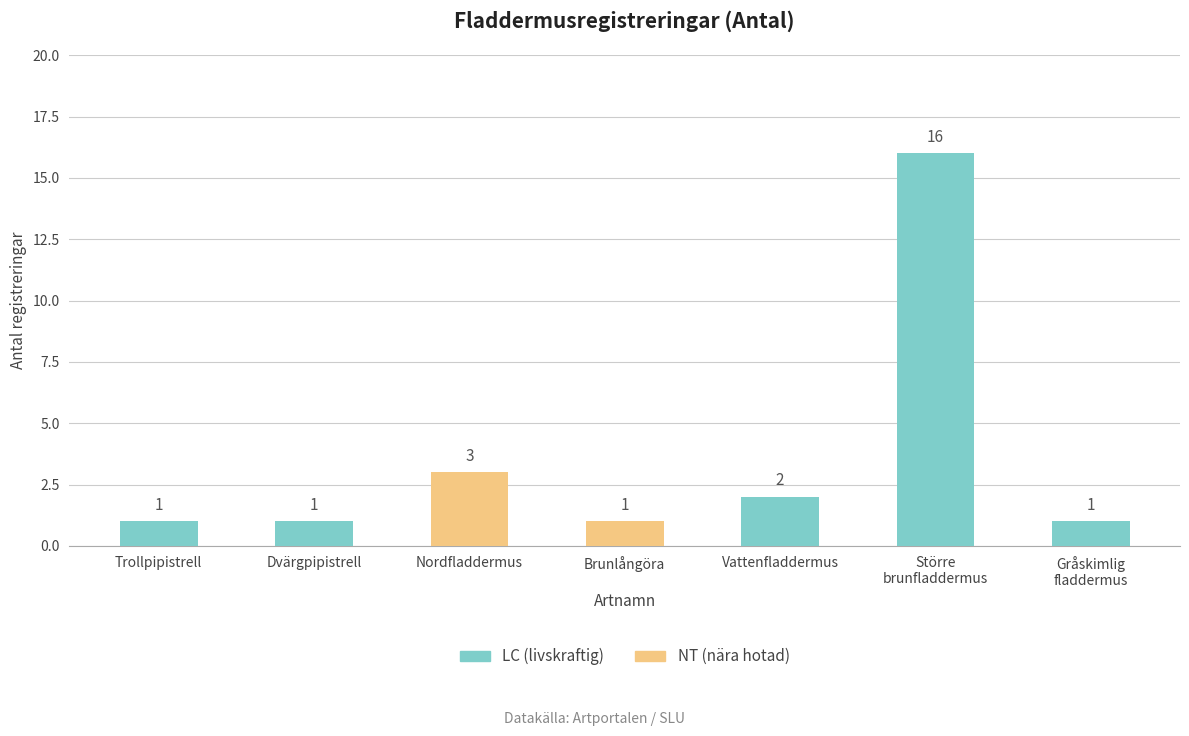

Where is the data nearest to the value 8?

2